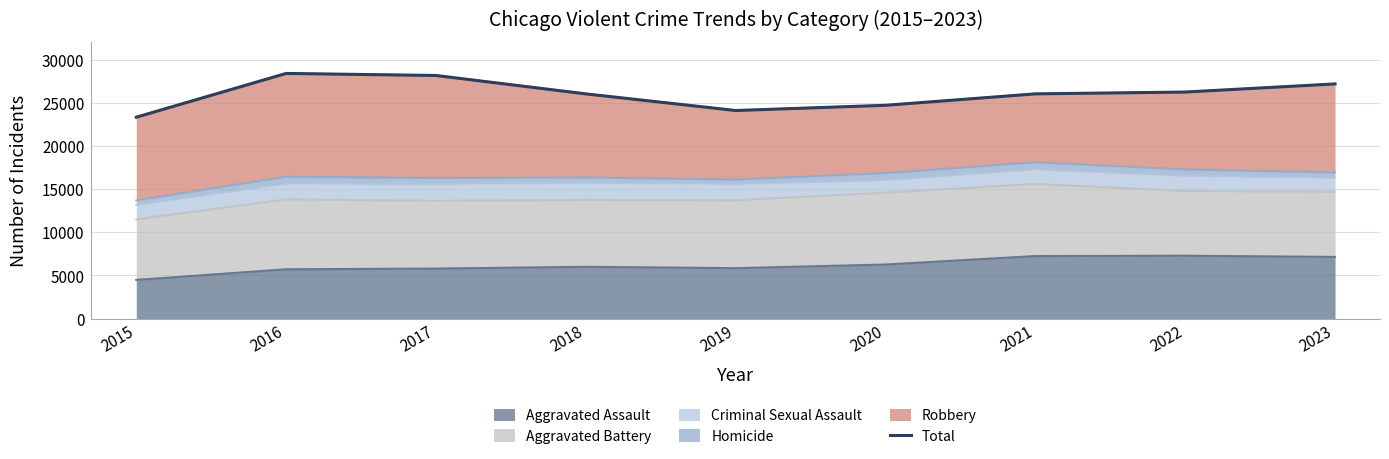

At which label does the data first exceed 26022?

2016